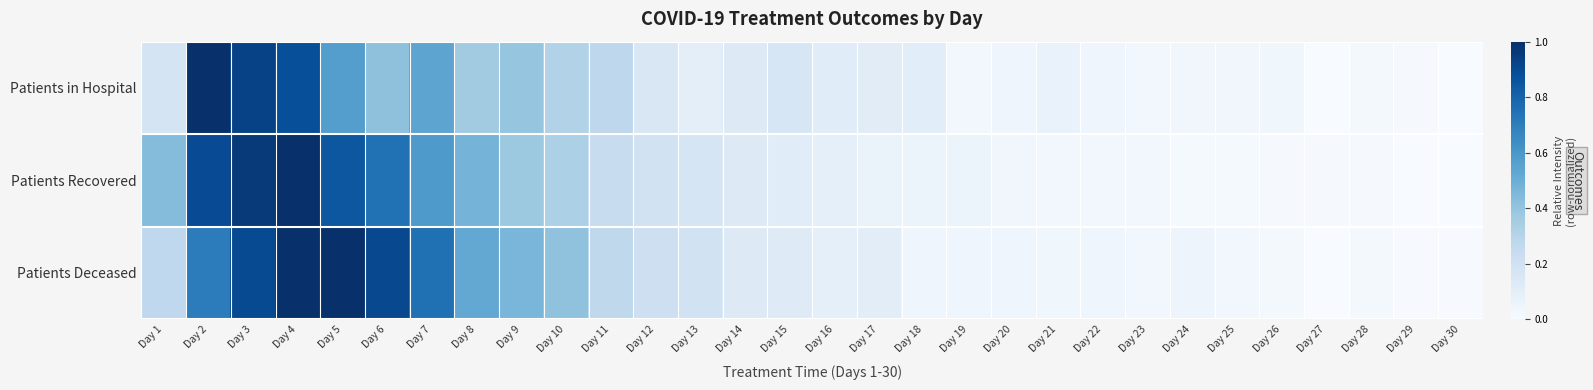

Rank the series at Day 27 from lowest to highest value.

Patients in Hospital, Patients Deceased, Patients Recovered